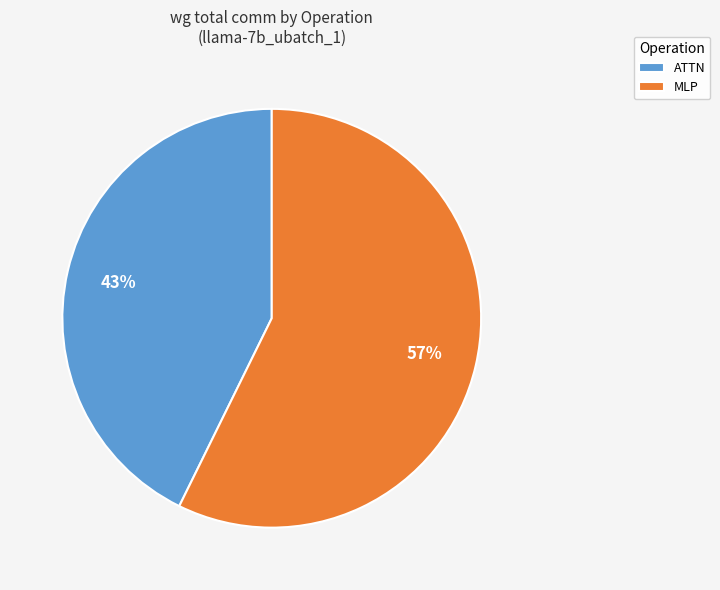

Which slice is the largest?

MLP